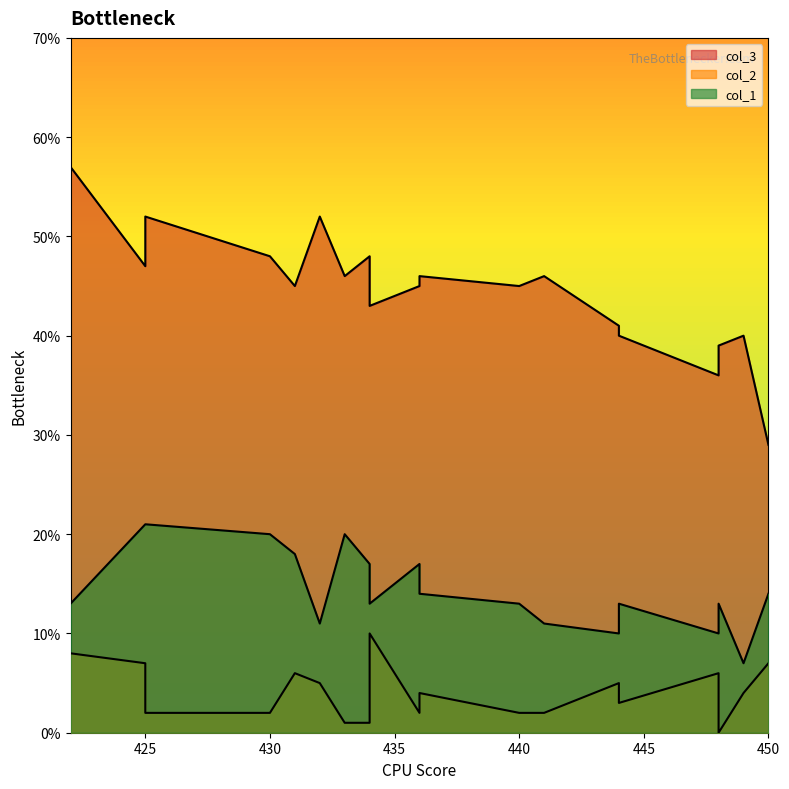

What is the maximum value for col_1?

21